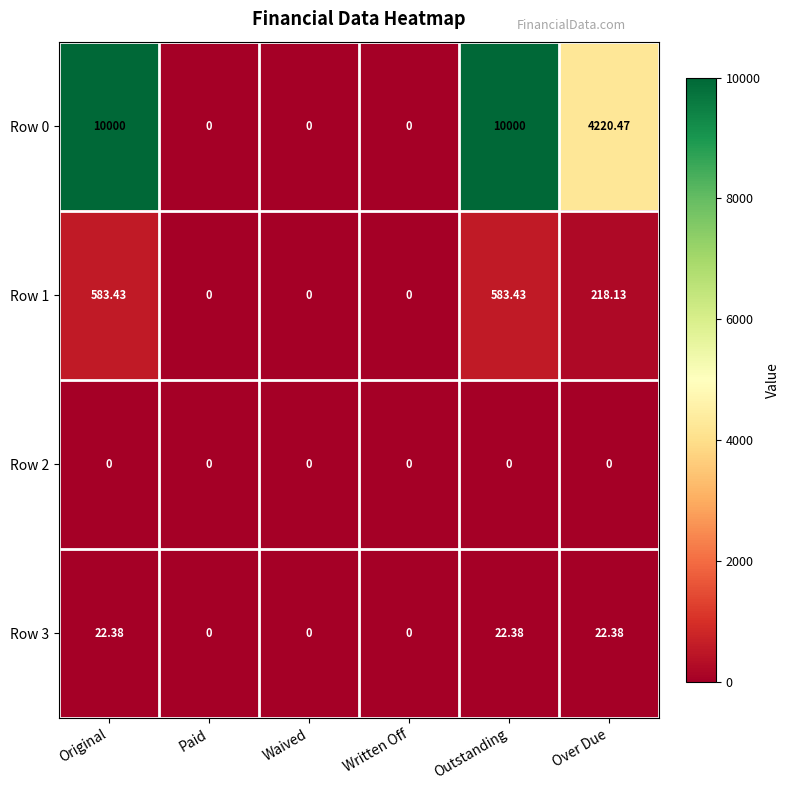

Where is Row 0 nearest to the value 5000?

Over Due